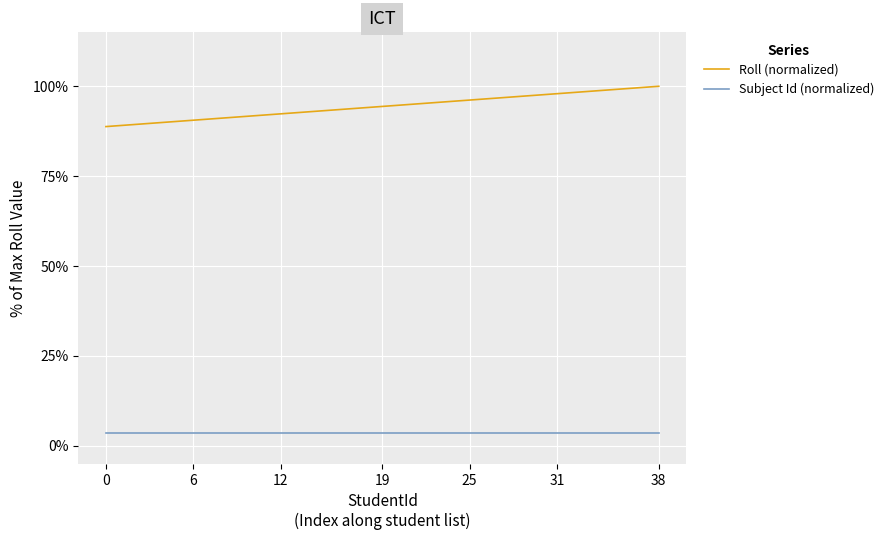

What is the difference between the maximum and minimum values in the Roll (normalized) series?

11.2